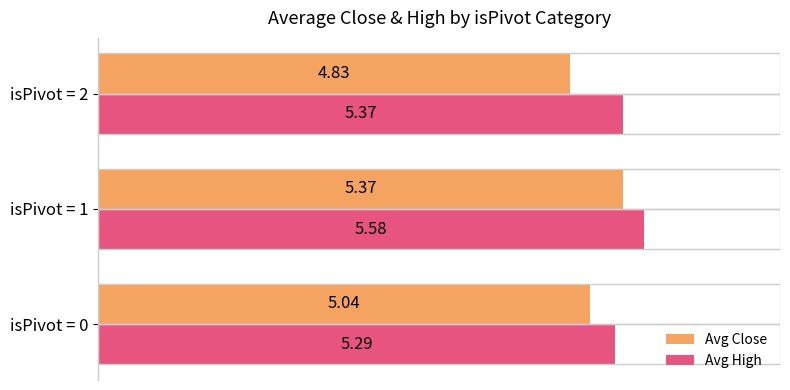

How many data points does each series have?

3